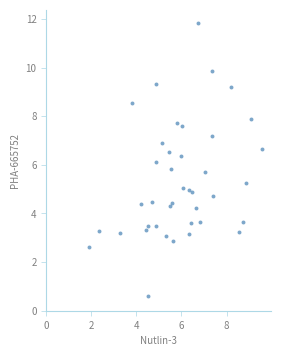

What is the range of Y values (max minus min)?

11.2